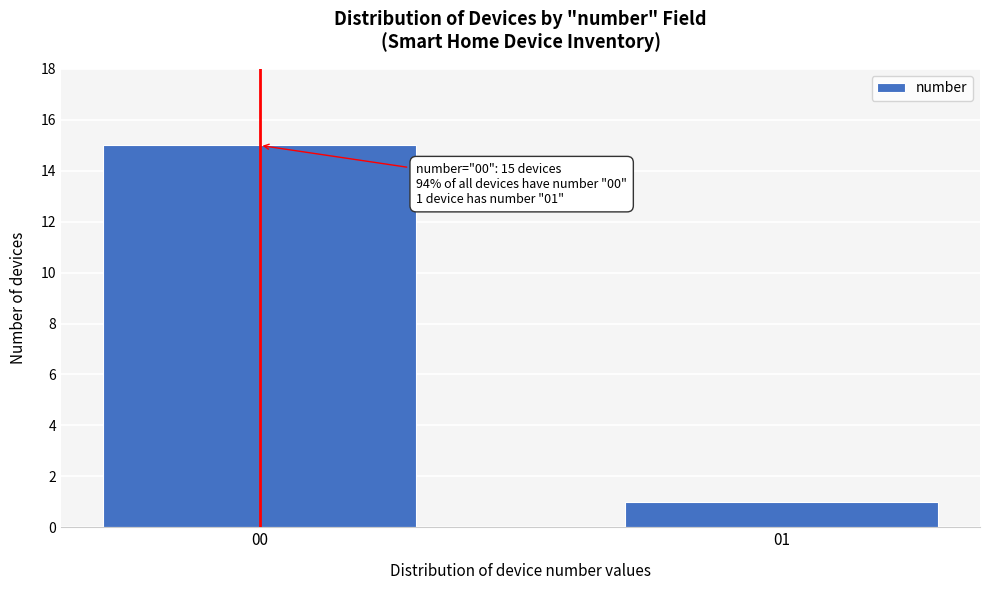

Reading right to left, list all the values displayed in this chart.

1	15